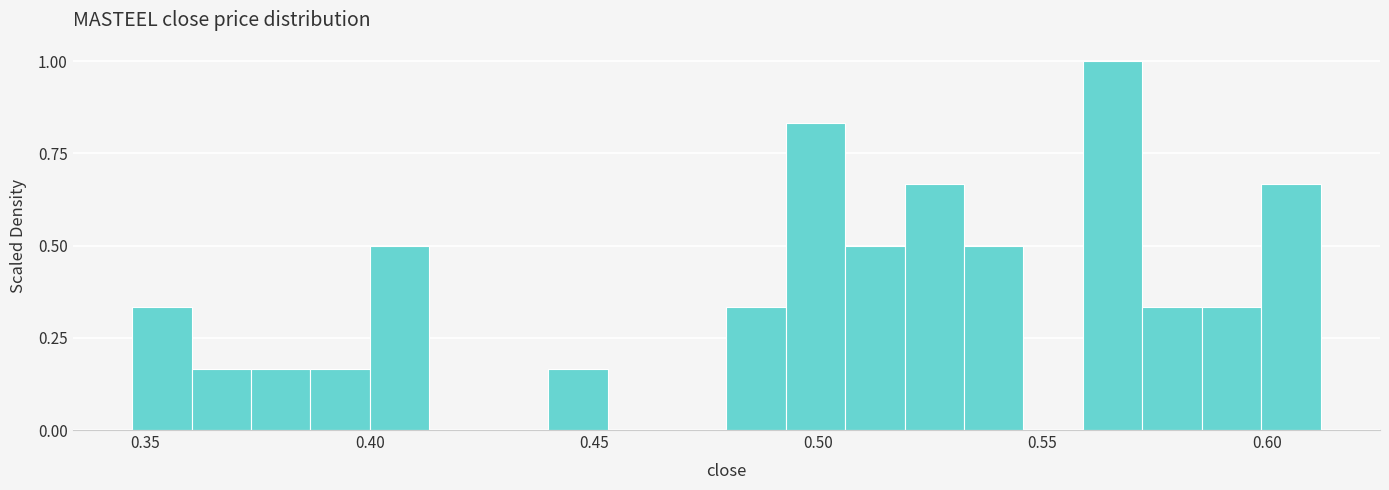

Around what value on the x-axis is the tallest bar? Give the approximate position of its centre, as read against the axis.

0.565